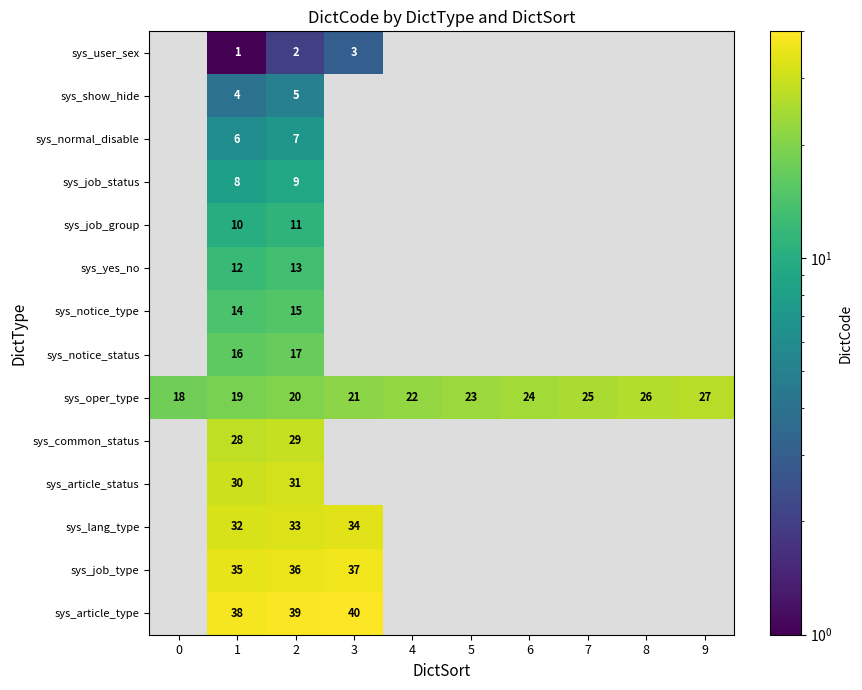

At 1, list the series in order from smallest to largest.

sys_user_sex, sys_show_hide, sys_normal_disable, sys_job_status, sys_job_group, sys_yes_no, sys_notice_type, sys_notice_status, sys_oper_type, sys_common_status, sys_article_status, sys_lang_type, sys_job_type, sys_article_type